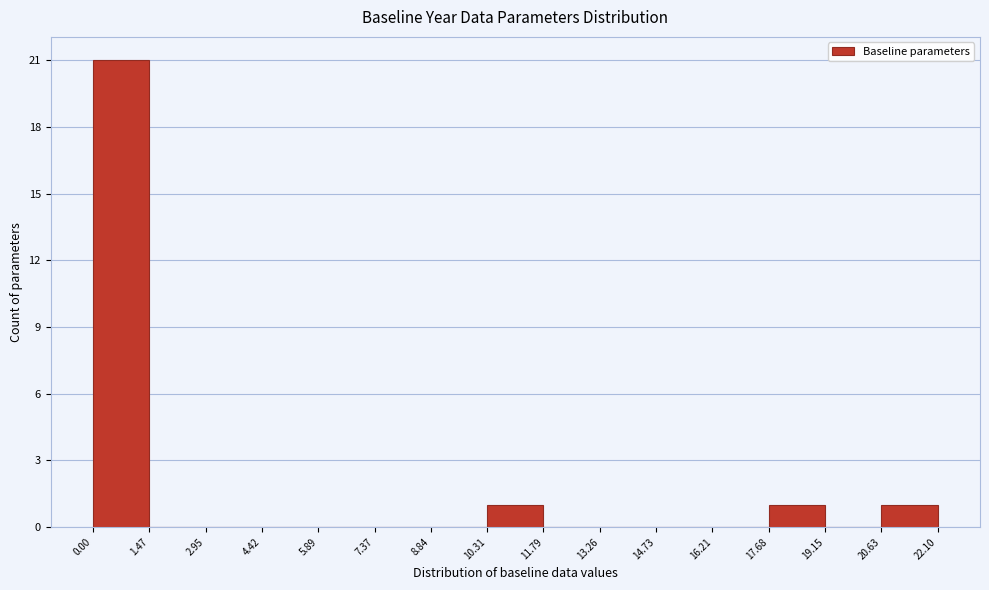

How tall is the bar that spans 0.00 to 1.47 on the x-axis? The values are not printed on the chart, so give them approximately, as read against the axis.

21